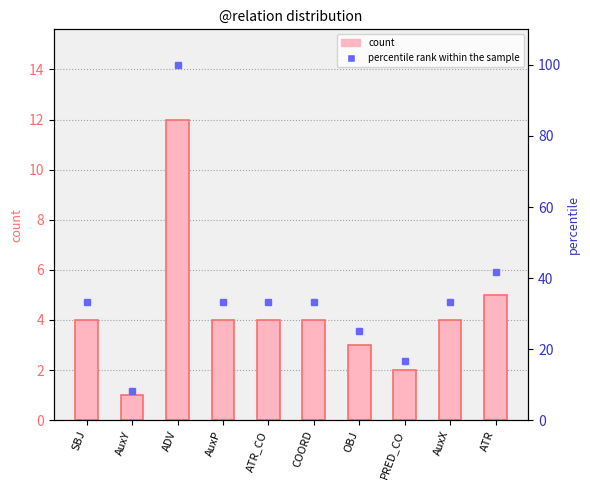

Rank the series at AuxY from lowest to highest value.

count, percentile rank within the sample